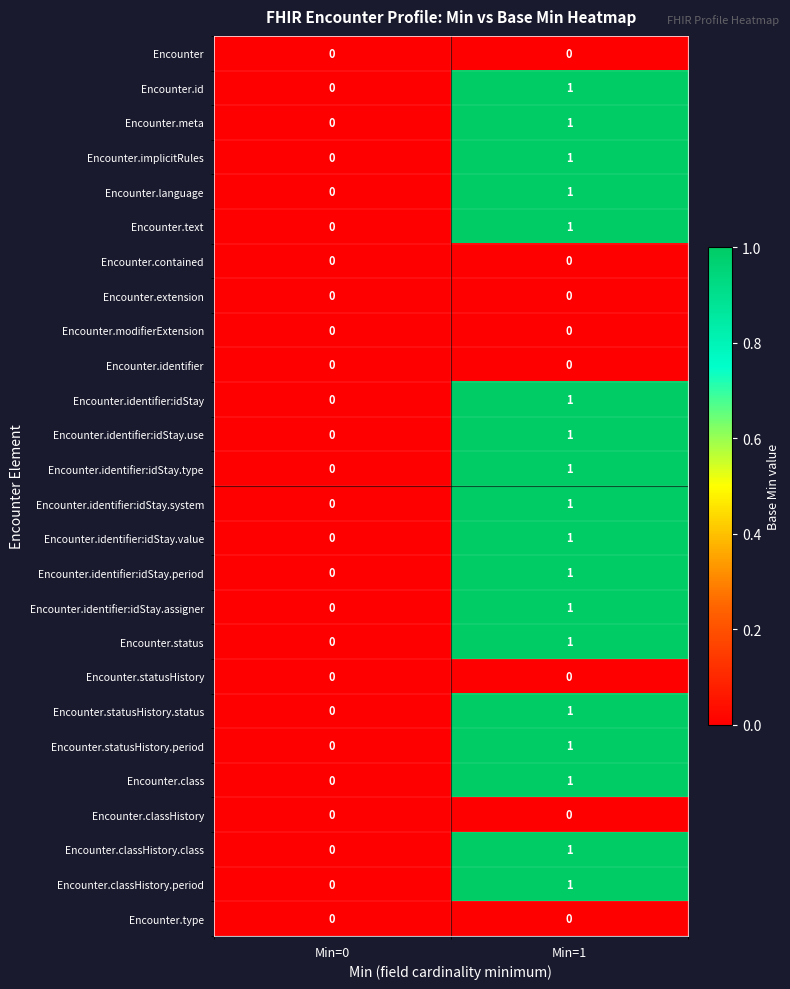

Which label corresponds to the largest value in the chart?

Min=1